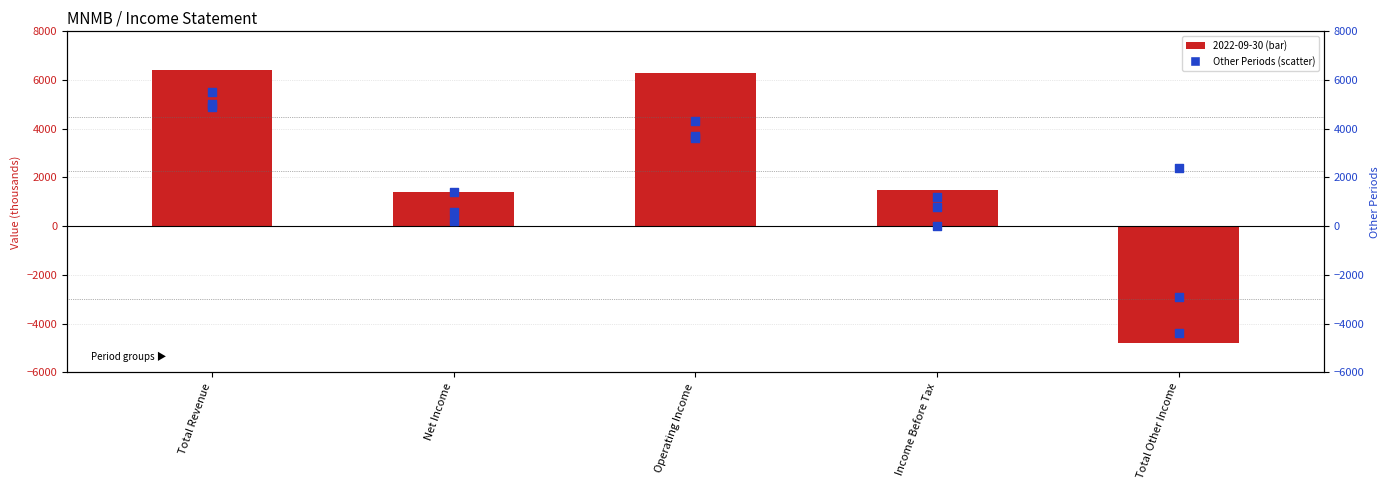

Which series contains the lowest Y value?

2022-09-30